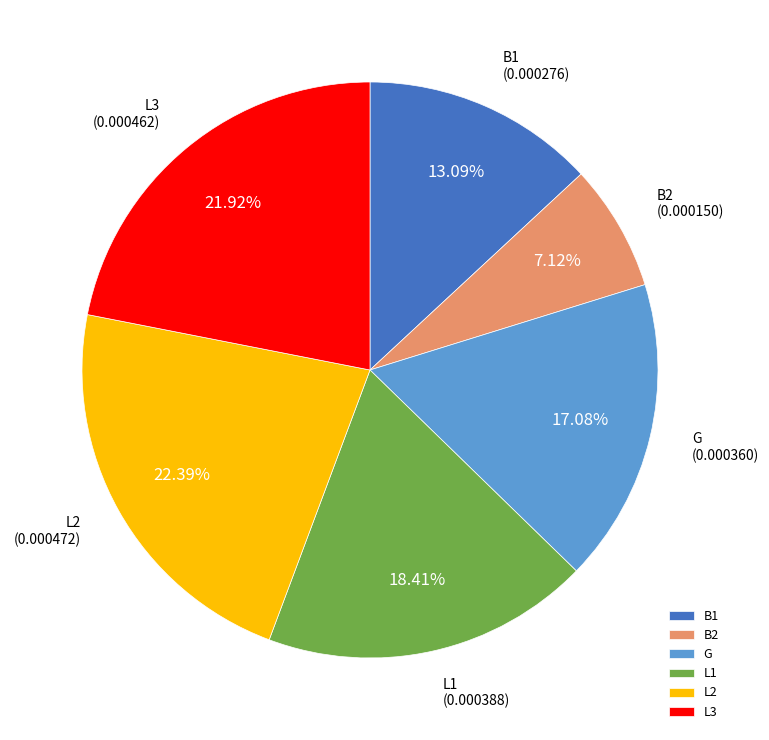

What percentage is NOT represented by B1?

86.9%